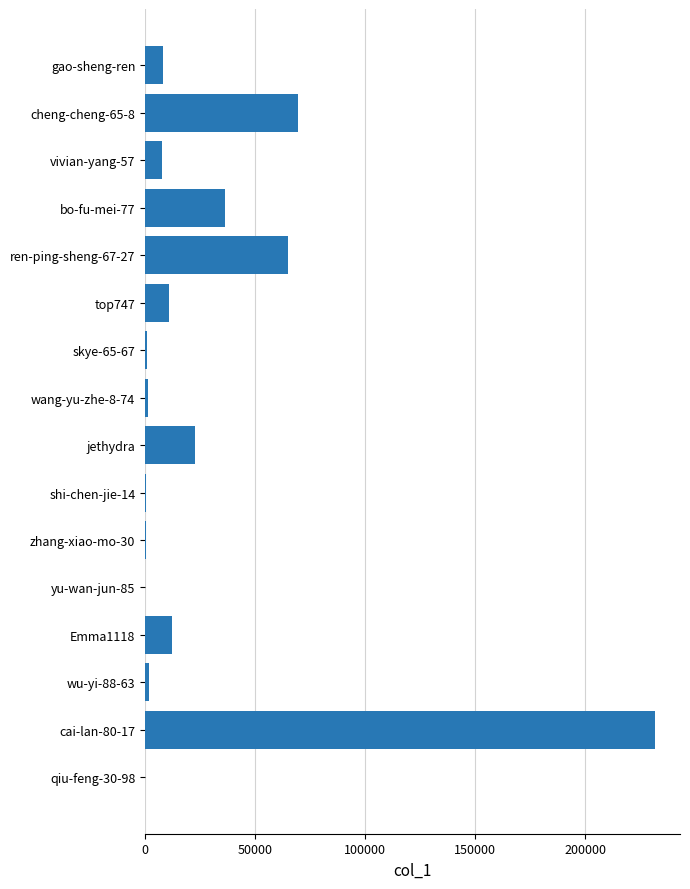

Is it true that the value at ren-ping-sheng-67-27 is 17191?

False